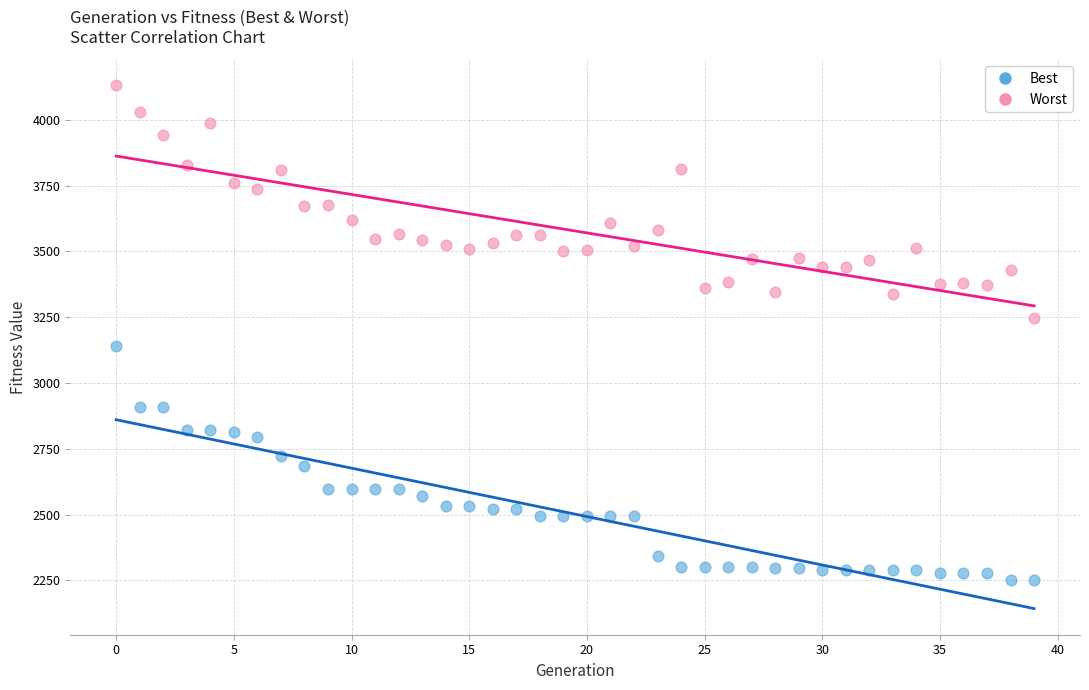

Which series has the largest Y range (max minus min)?

Best